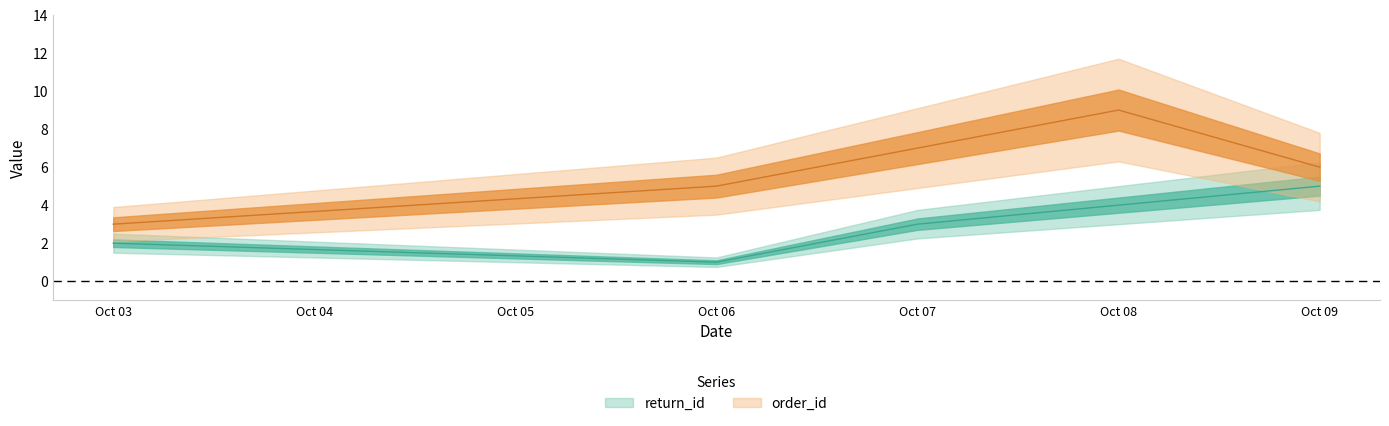

What is the difference between the highest and lowest values at Oct 06?

4